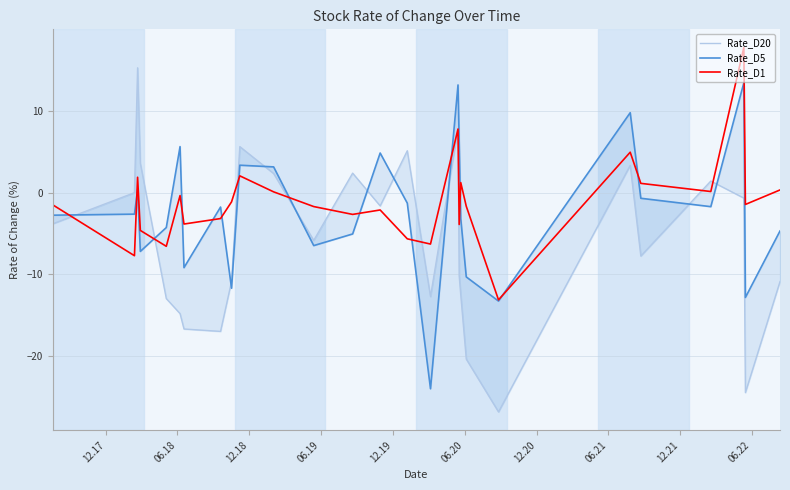

How many values in Rate_D20 are above zero?

9